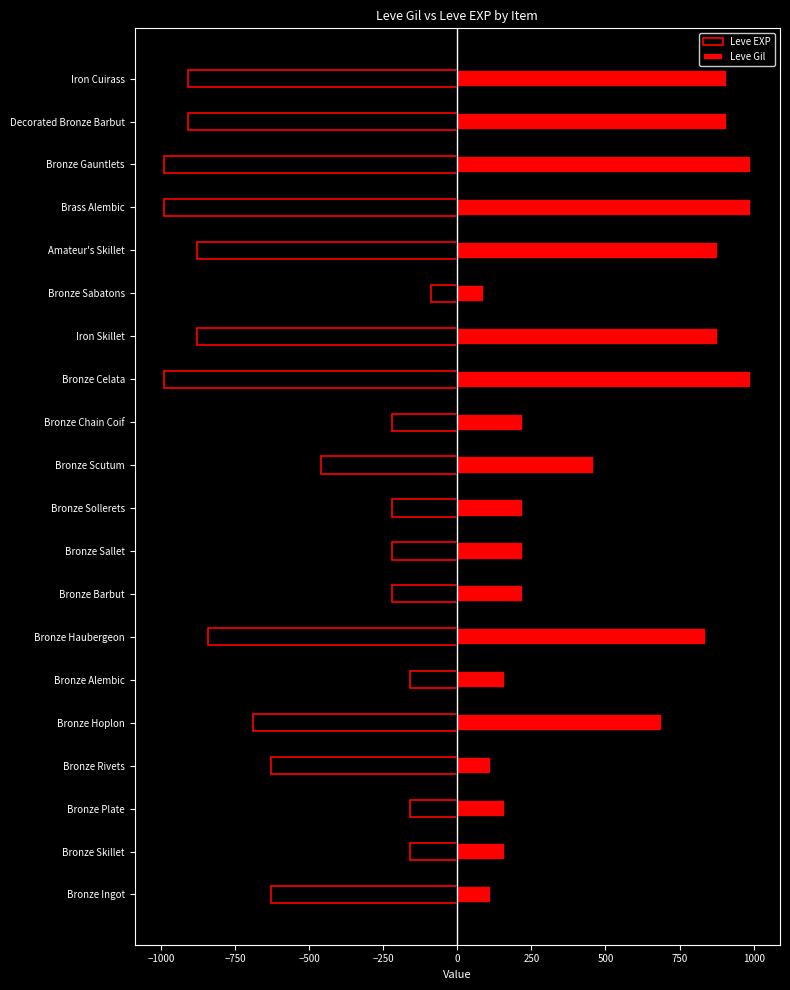

What is the maximum value for Leve Gil?

990